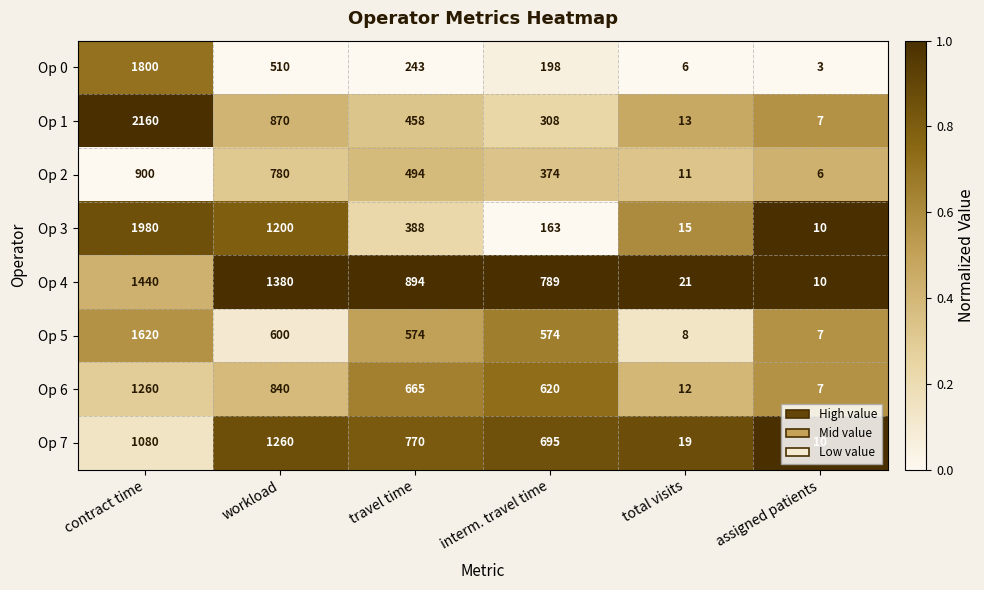

True or false: Op 0 has a value of 2509 at contract time.

False